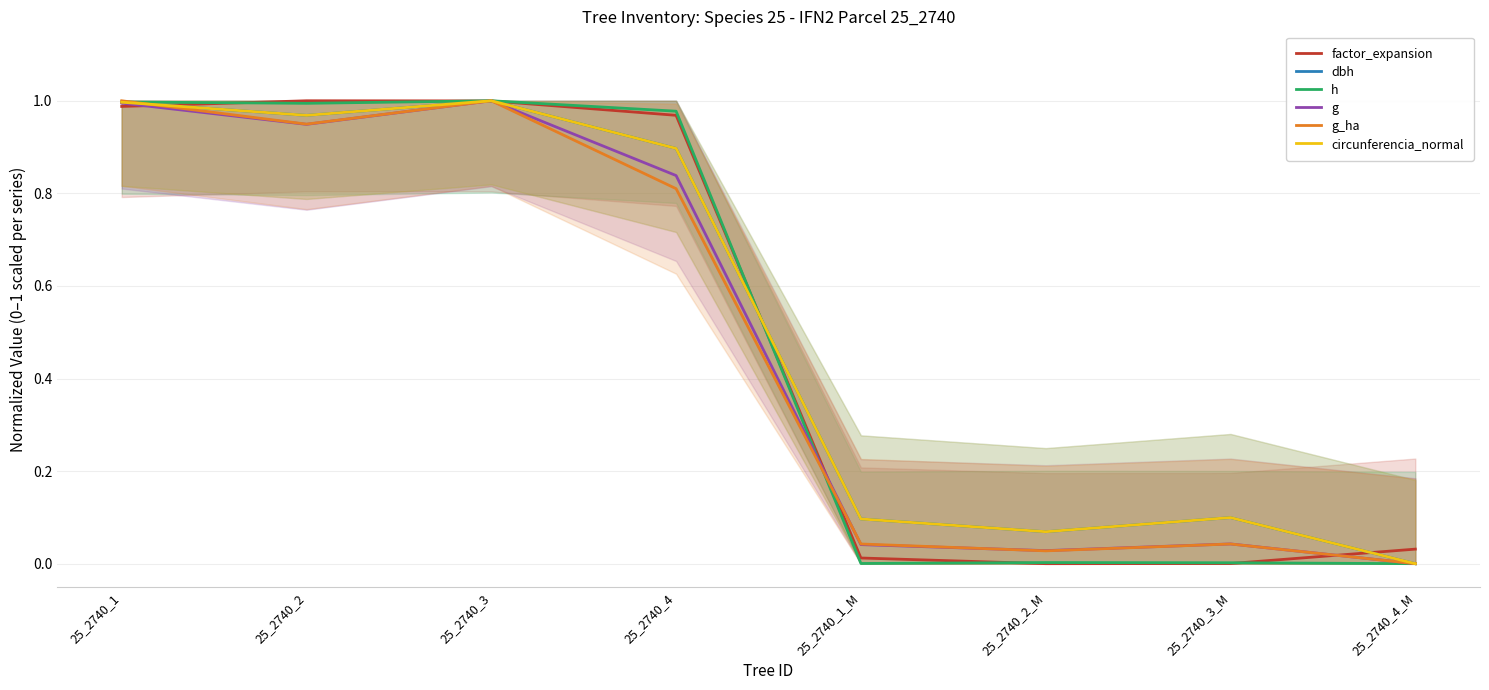

At which category is the sum across all series the highest?

25_2740_3